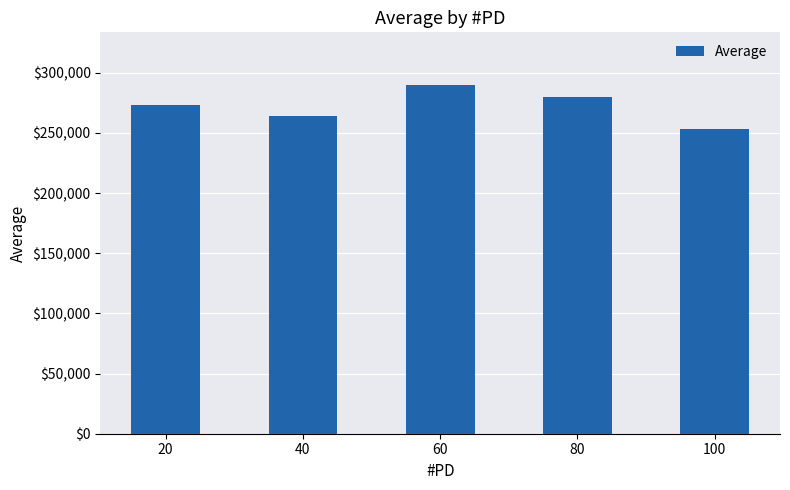

The value at 20 is 273198.0. True or false?

True